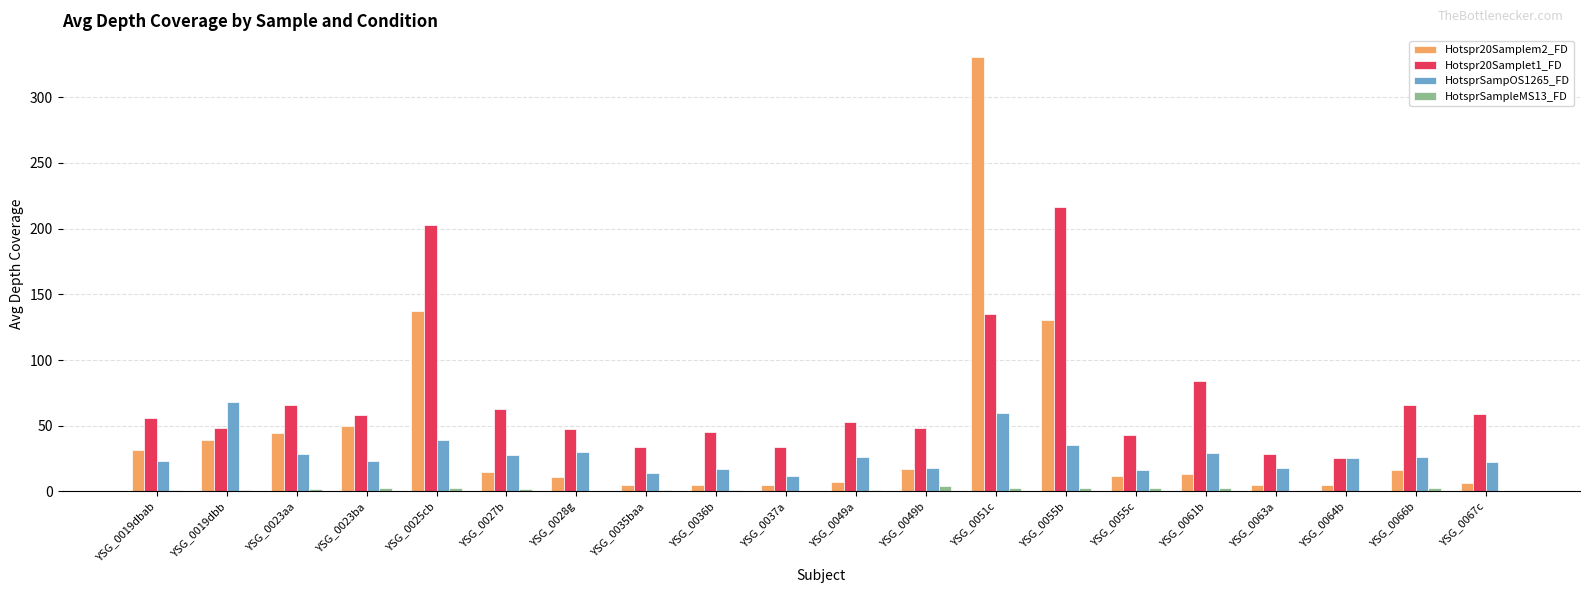

What is the sum of all Hotspr20Samplet1_FD values?

1413.4